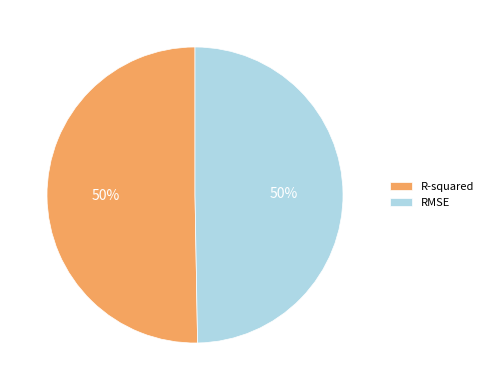

How many segments does this pie chart have?

2